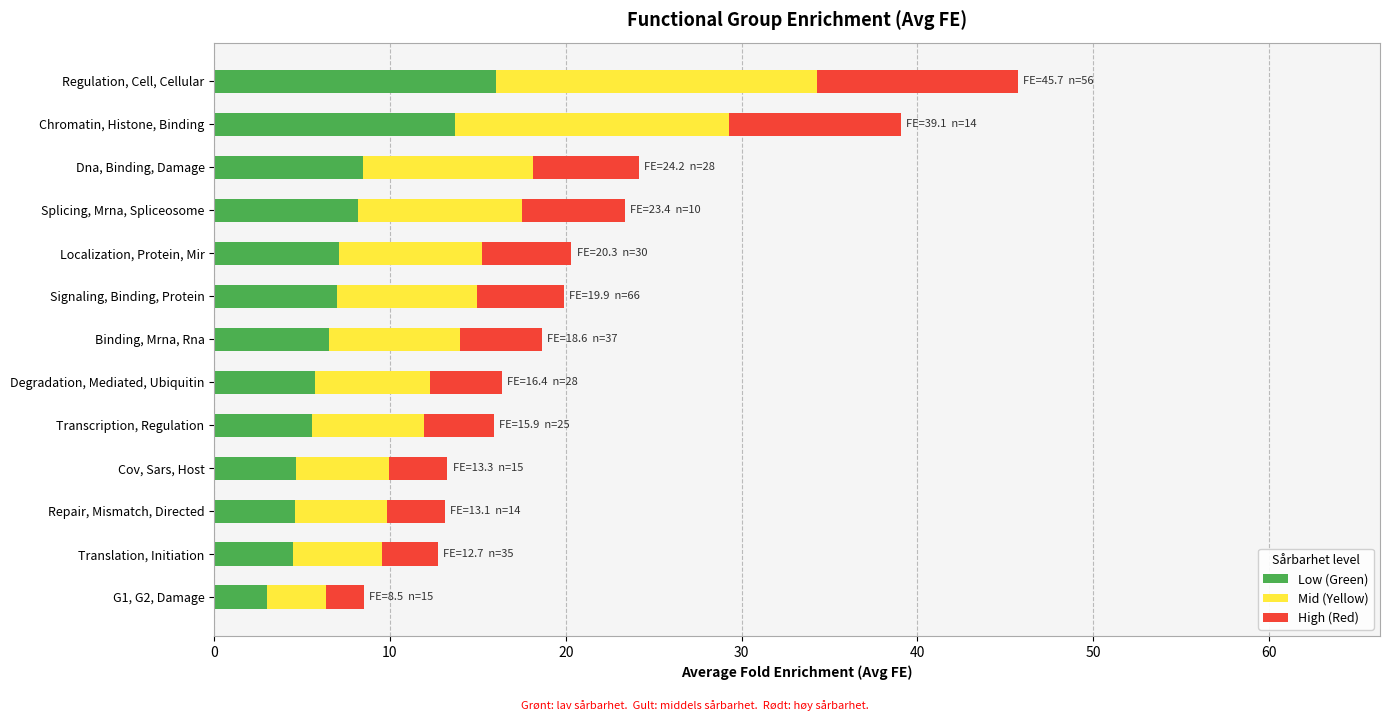

At which category is the sum across all series the highest?

Regulation, Cell, Cellular